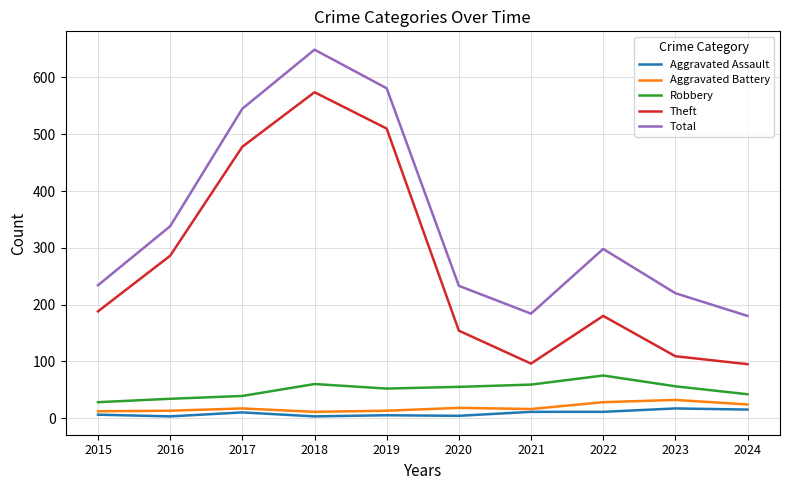

True or false: Aggravated Battery and Theft intersect in this chart.

False